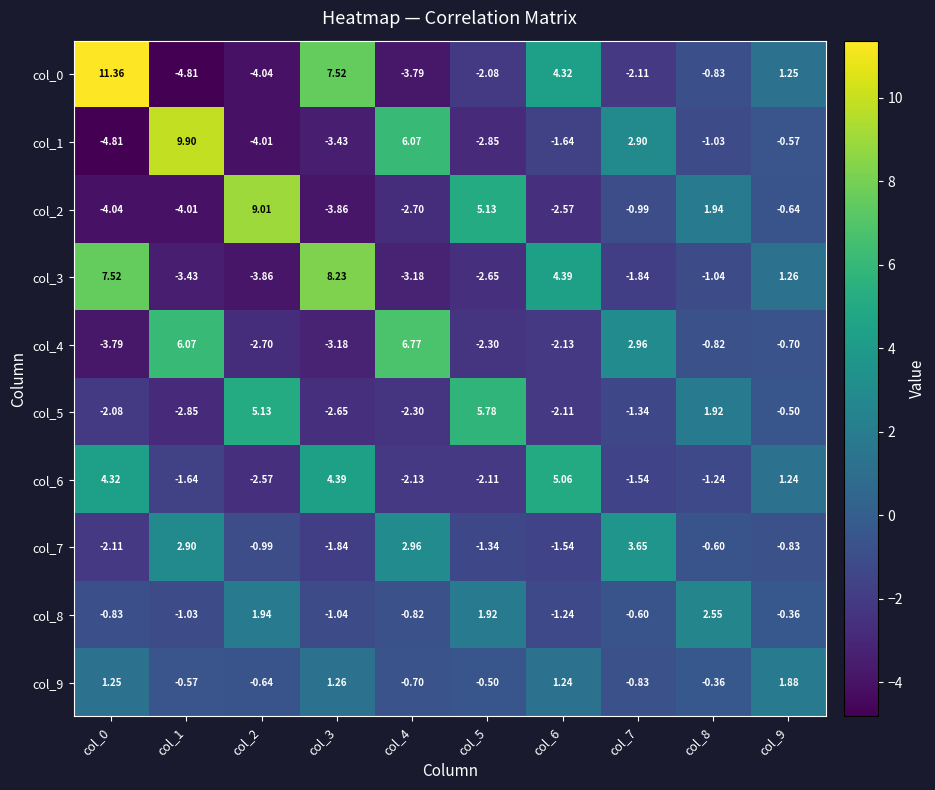

Is the value of col_8 at col_5 greater than the value of col_3 at col_0?

No